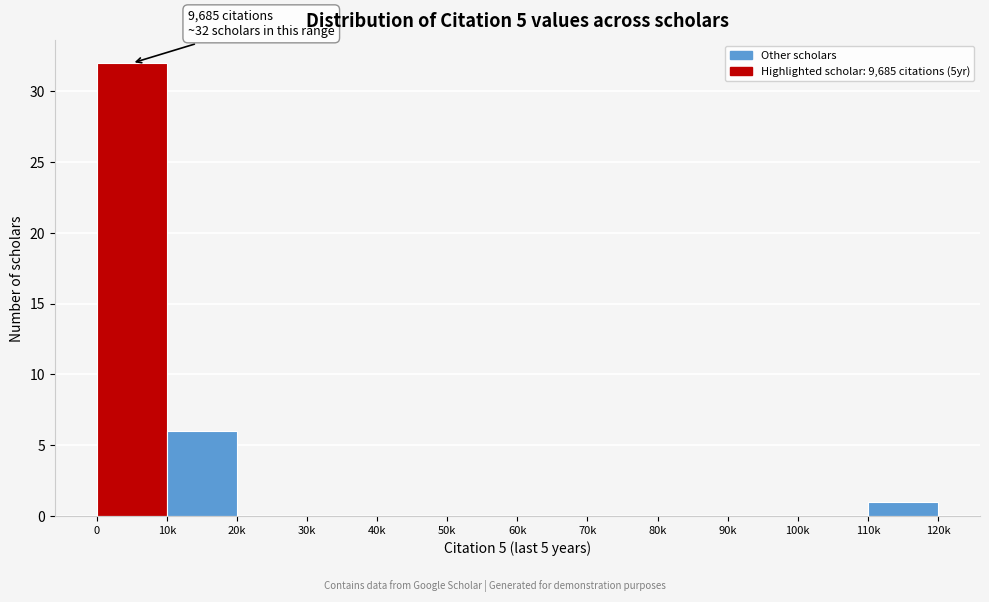

Reading left to right, extract all data points from this chart.

0=32	10k=6	20k=0	30k=0	40k=0	50k=0	60k=0	70k=0	80k=0	90k=0	100k=0	110k=1